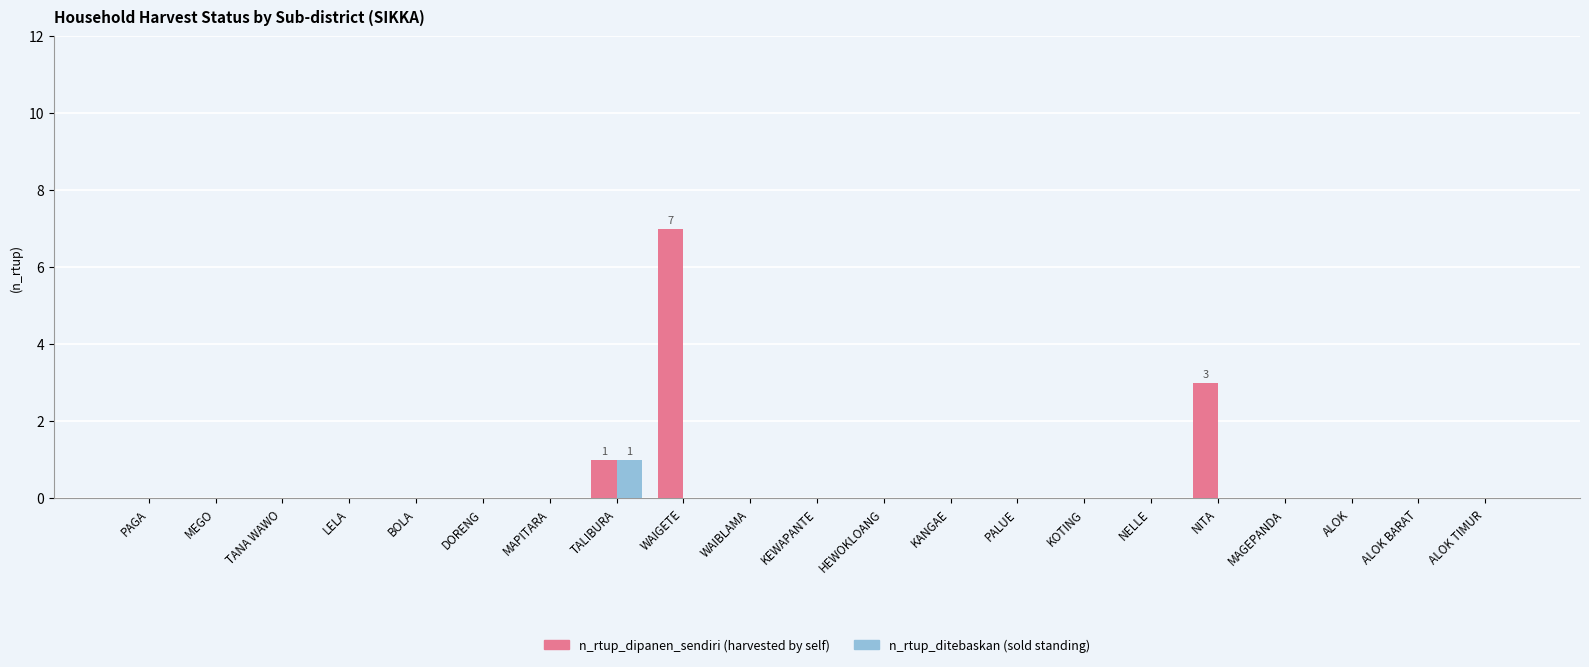

What is the maximum value shown in the chart?

7